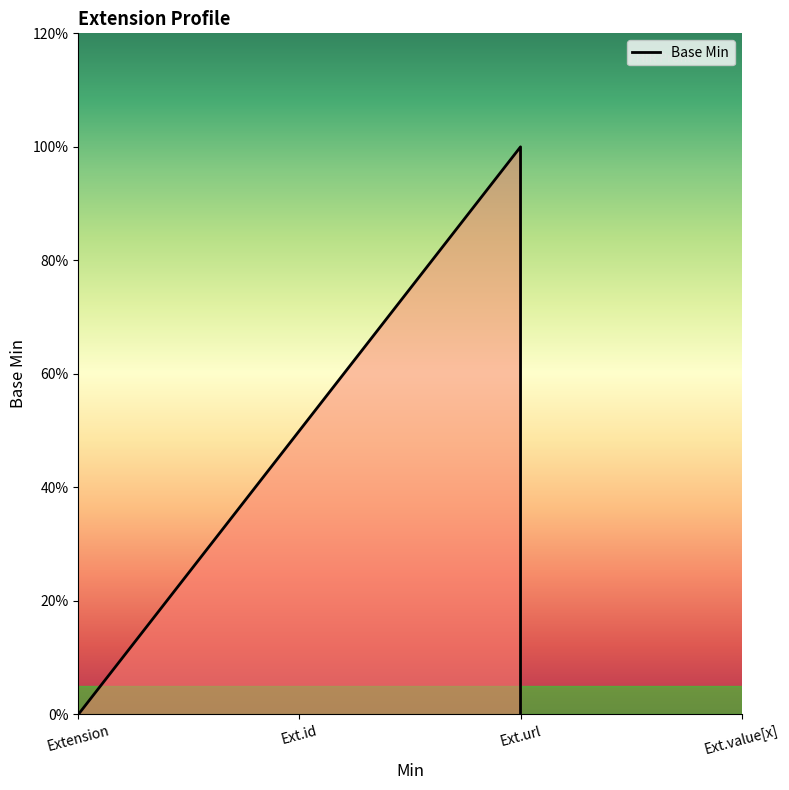

What is the label of the 1st point from the left?

Extension